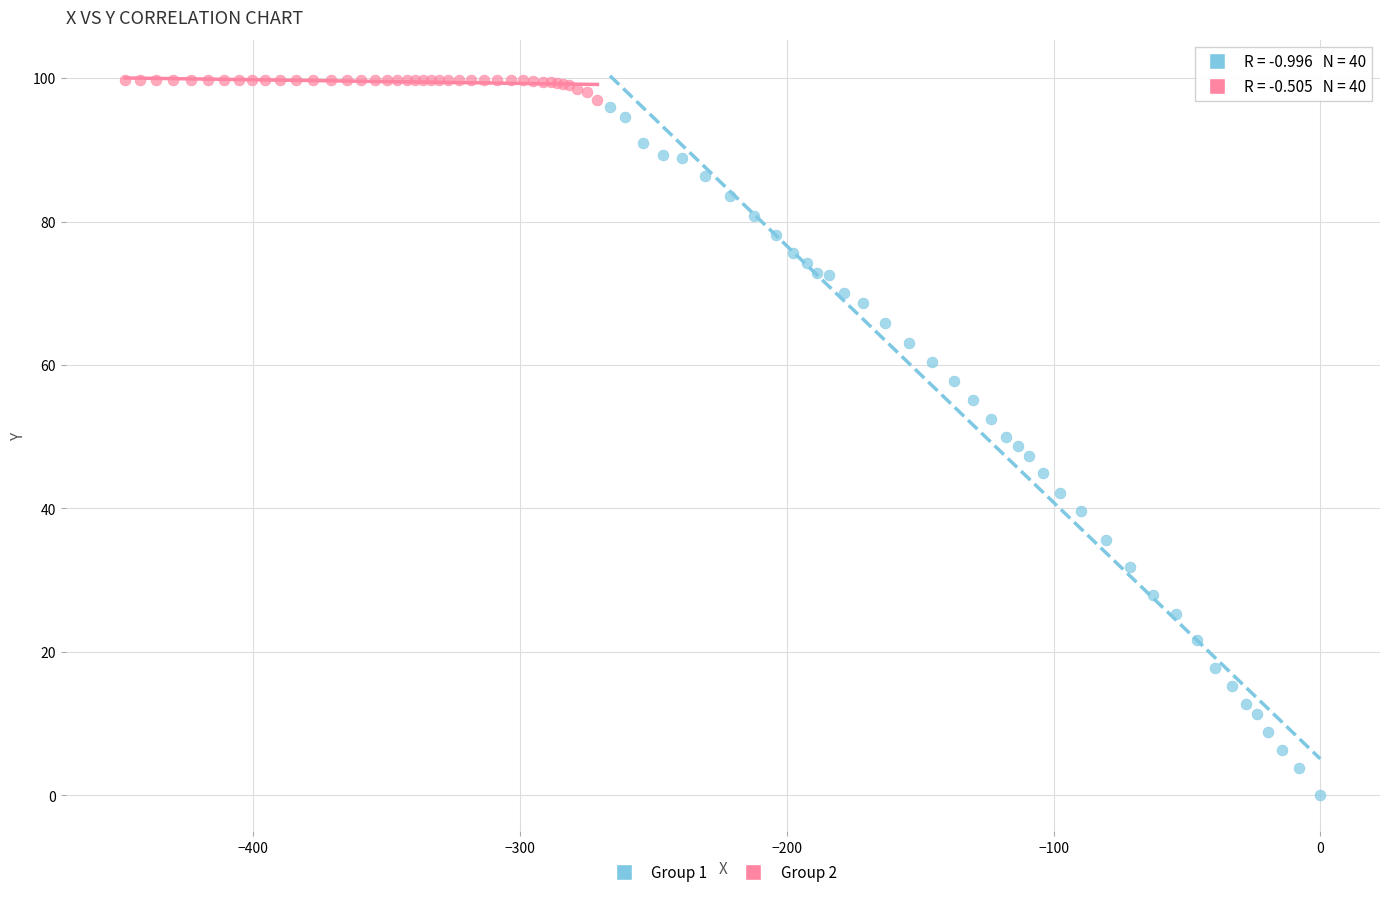

Which series reaches the maximum Y coordinate?

Group 2